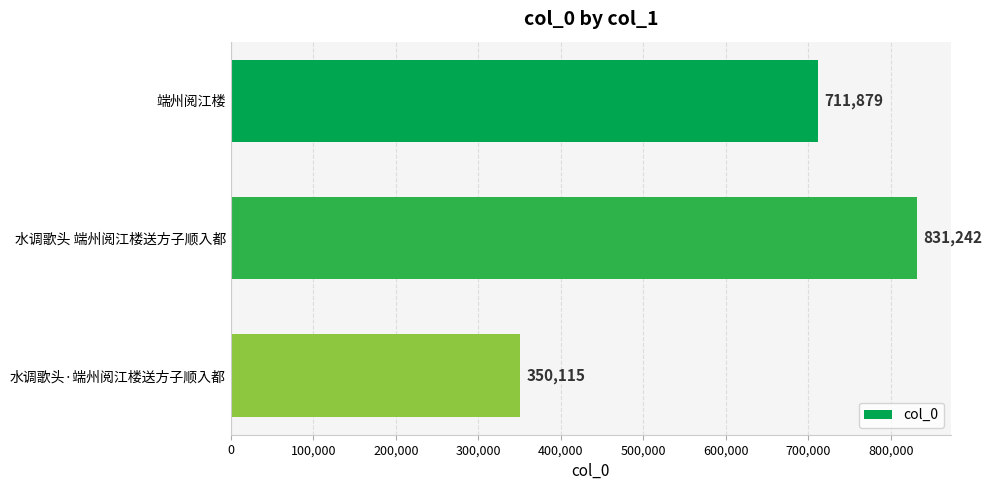

Reading bottom to top, extract all data points from this chart.

350115	831242	711879